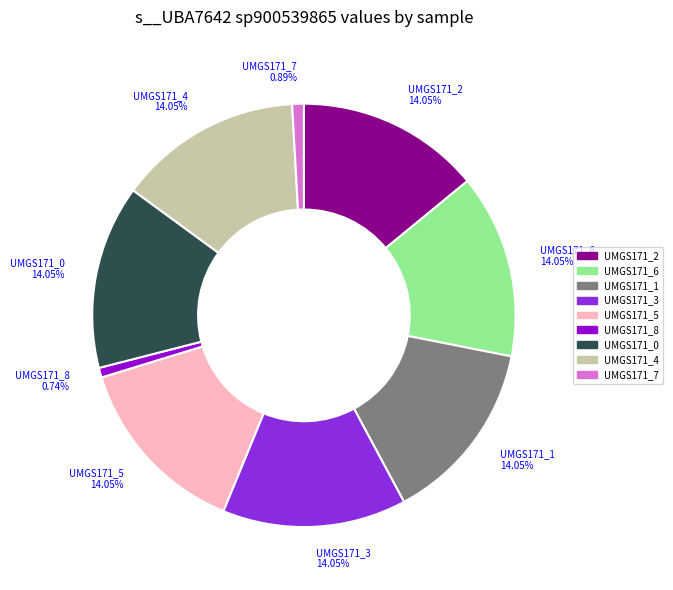

Is there any slice that represents more than half of the pie?

No